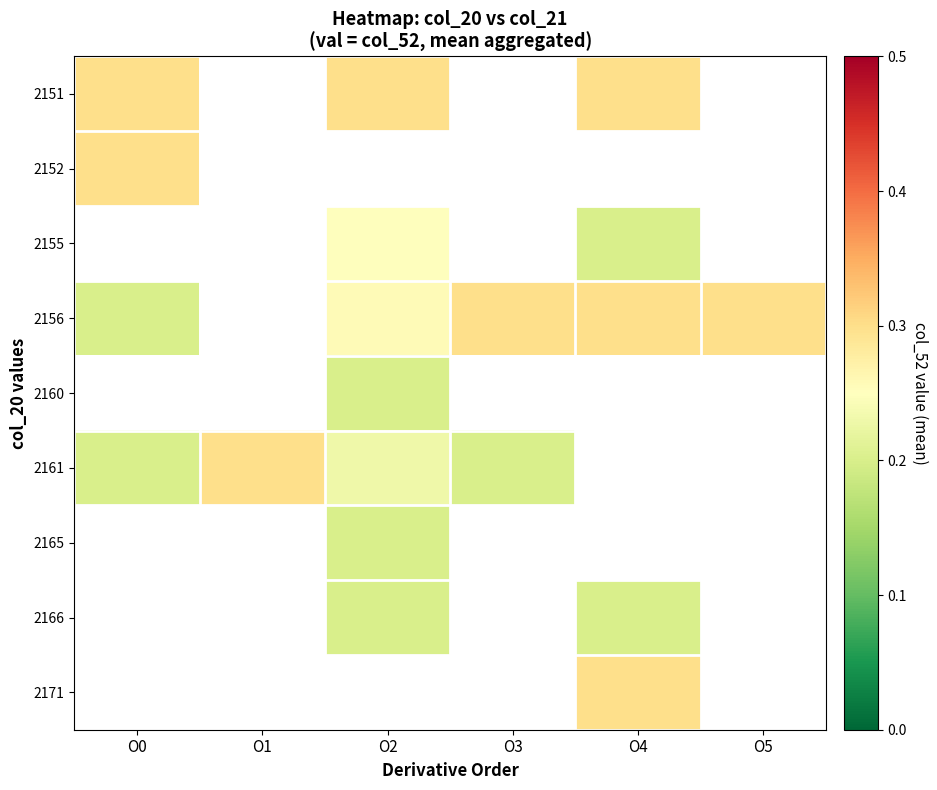

At which label is 2156 closest to 0?

O0